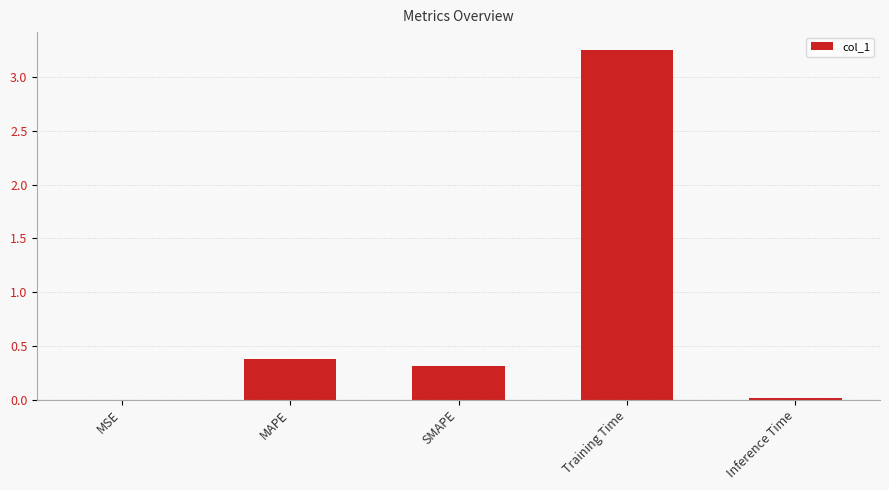

The value at MSE is 0.0. True or false?

True